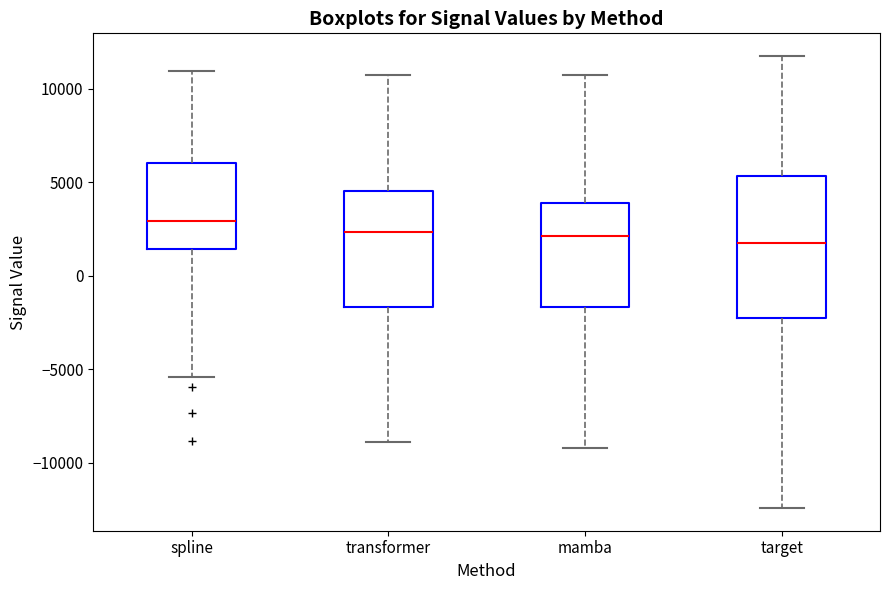

Where is the lower edge of the box for target on the y-axis? The values are not printed on the chart, so give them approximately, as read against the axis.

-2500